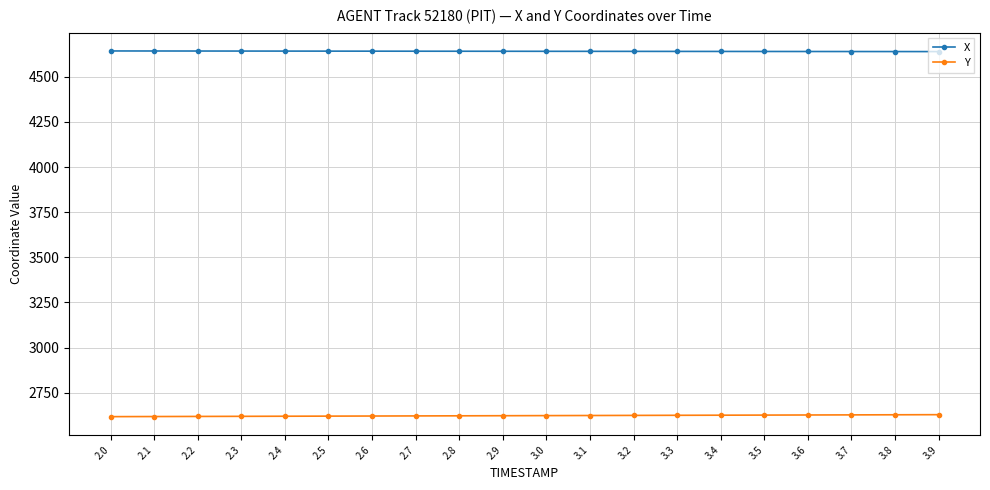

How many lines are shown in the chart?

2